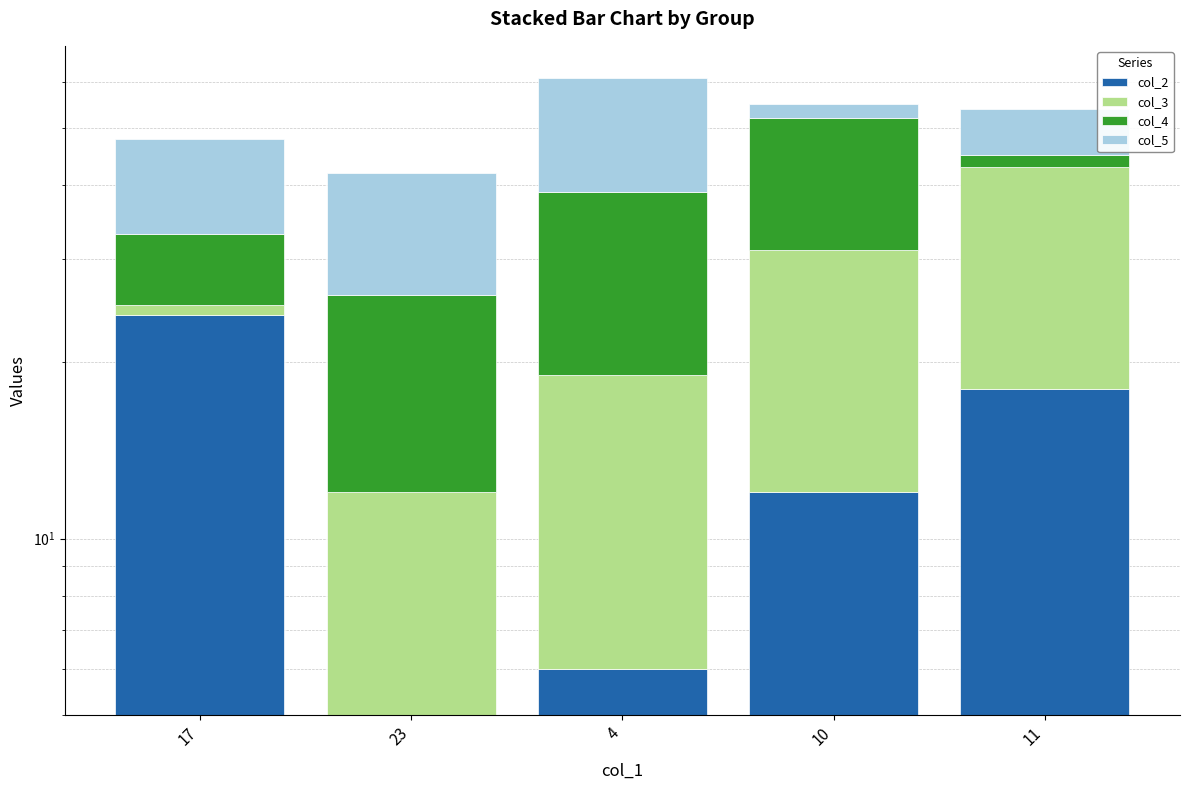

Which series has the largest total across all categories?

col_2